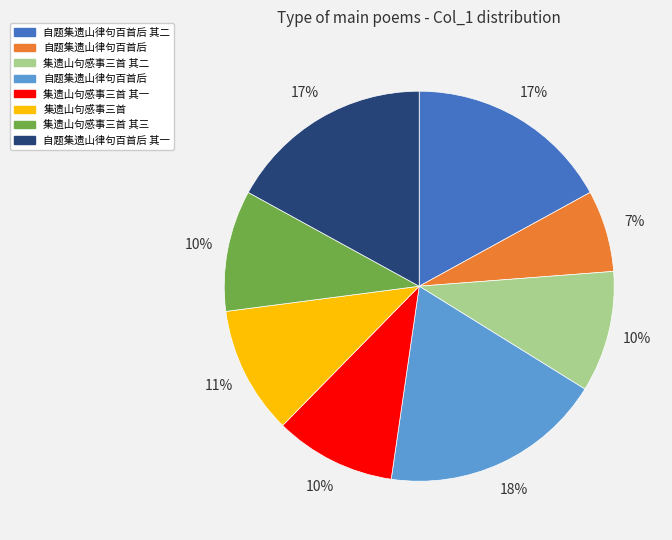

To the nearest percent, what is the average slice percentage?

12%